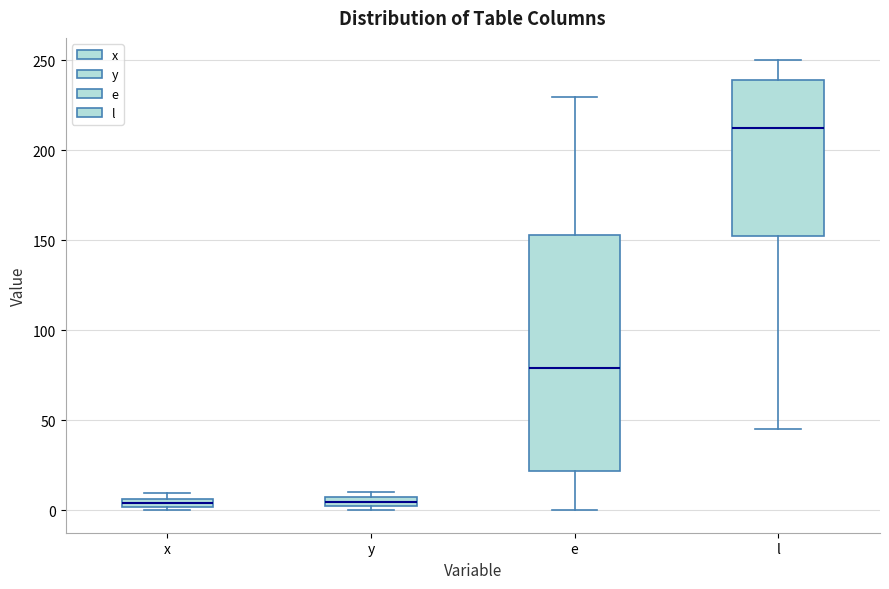

Which box has the highest median line?

l